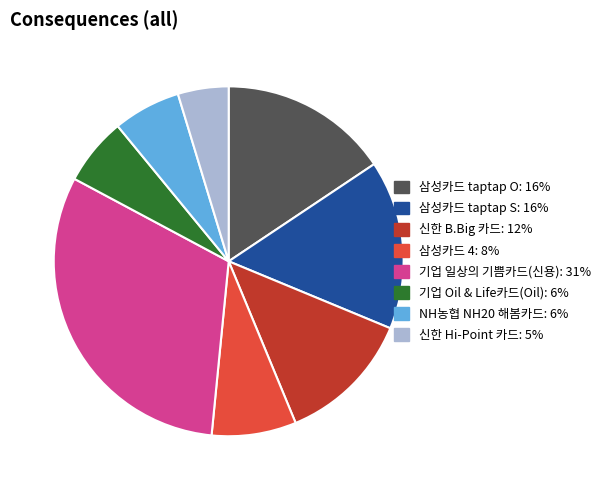

Does 삼성카드 taptap O account for over 50% of the chart?

No